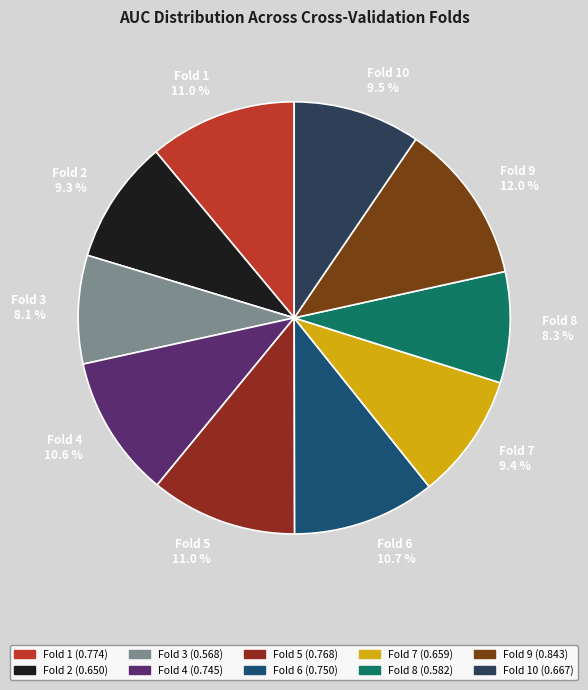

Is there a majority slice in this chart?

No